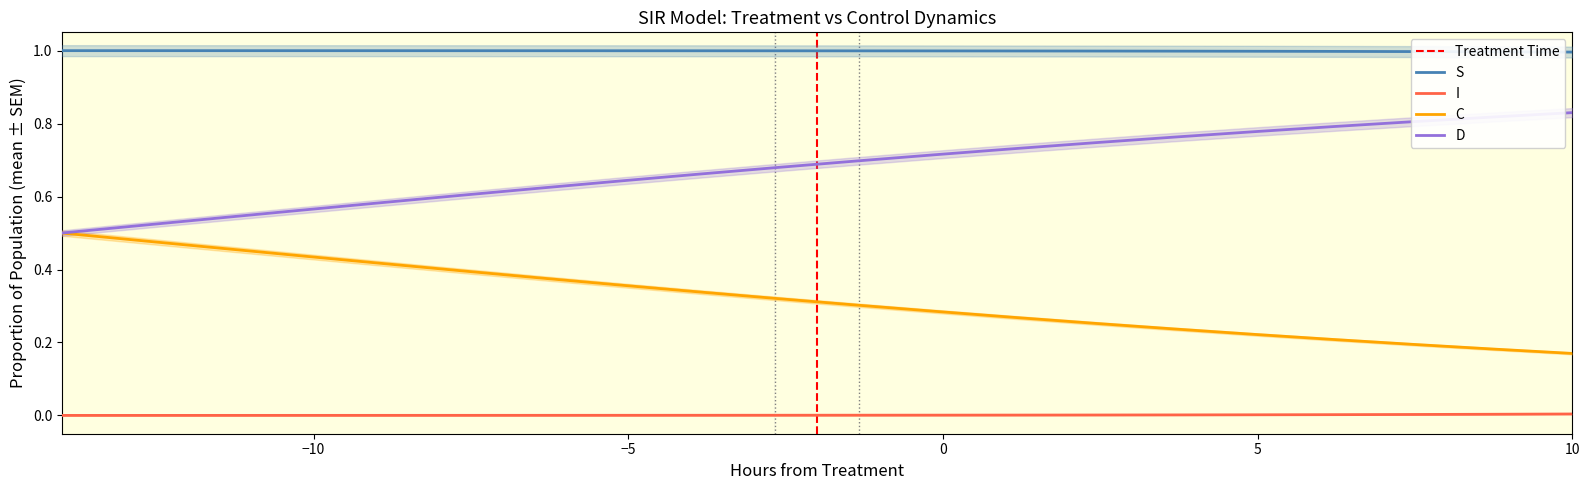

True or false: D and S cross at least once.

False